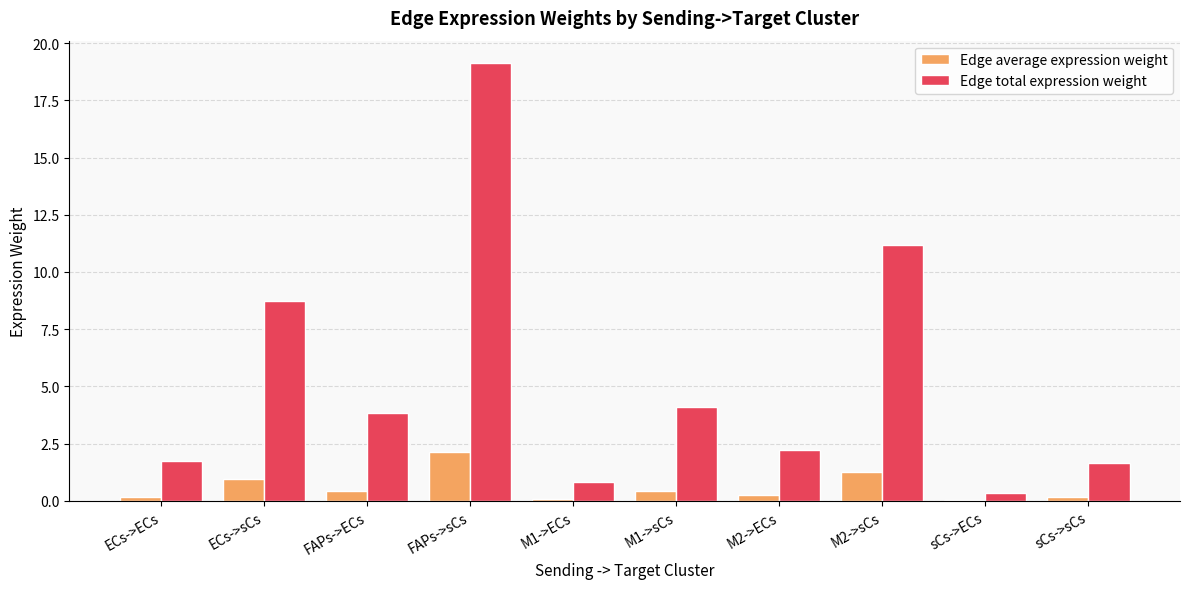

What is the maximum value shown in the chart?

19.1